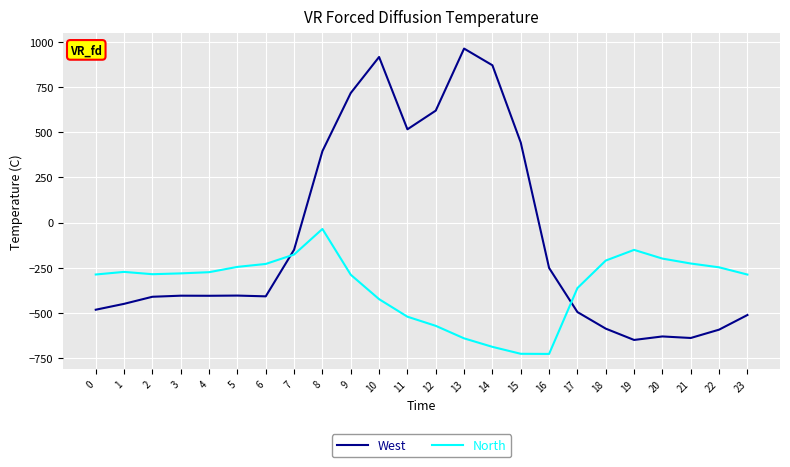

What value does the West series have at 11?

516.0